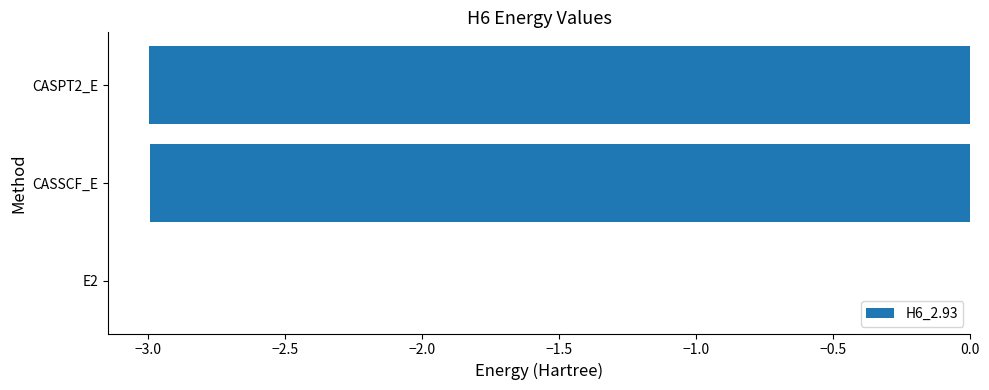

What is the sum of all values?

-6.0